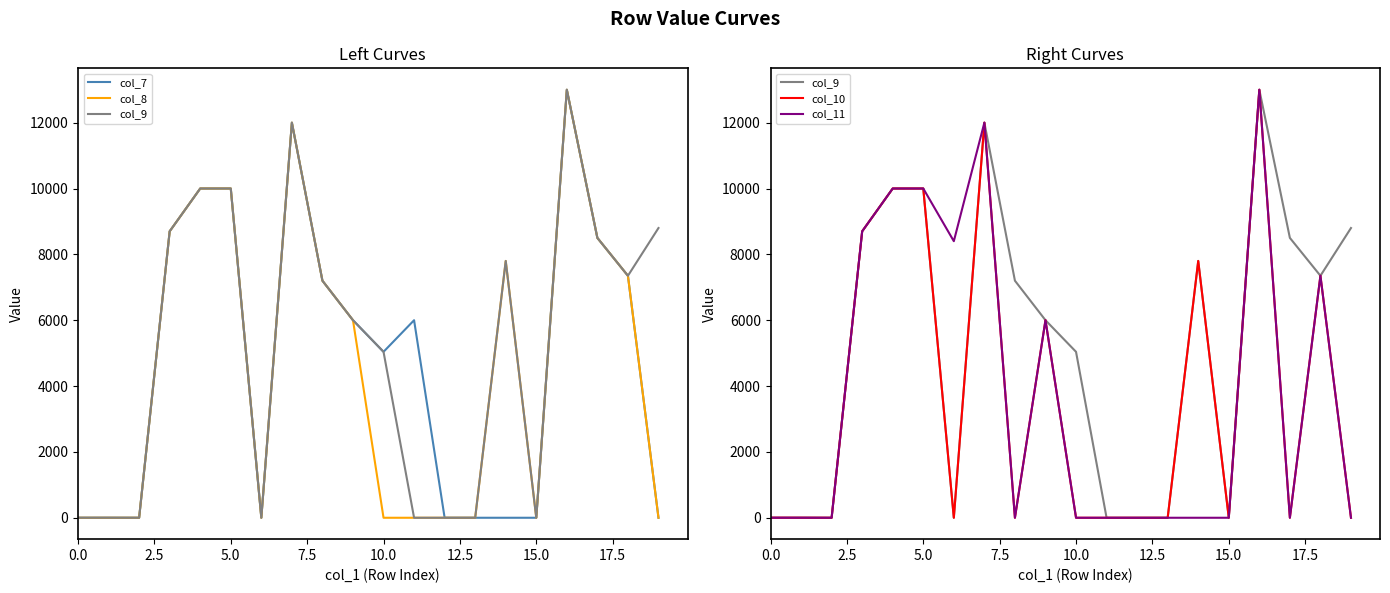

True or false: col_10 and col_8 intersect in this chart.

False